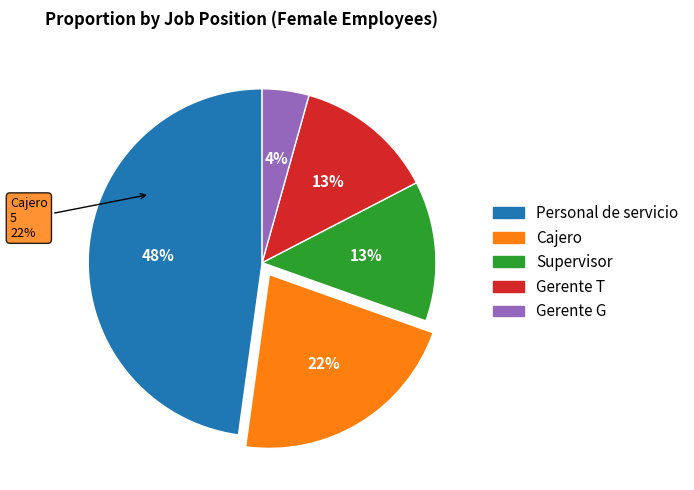

Rank the categories by value from highest to lowest.

Personal de servicio, Cajero, Supervisor, Gerente T, Gerente G